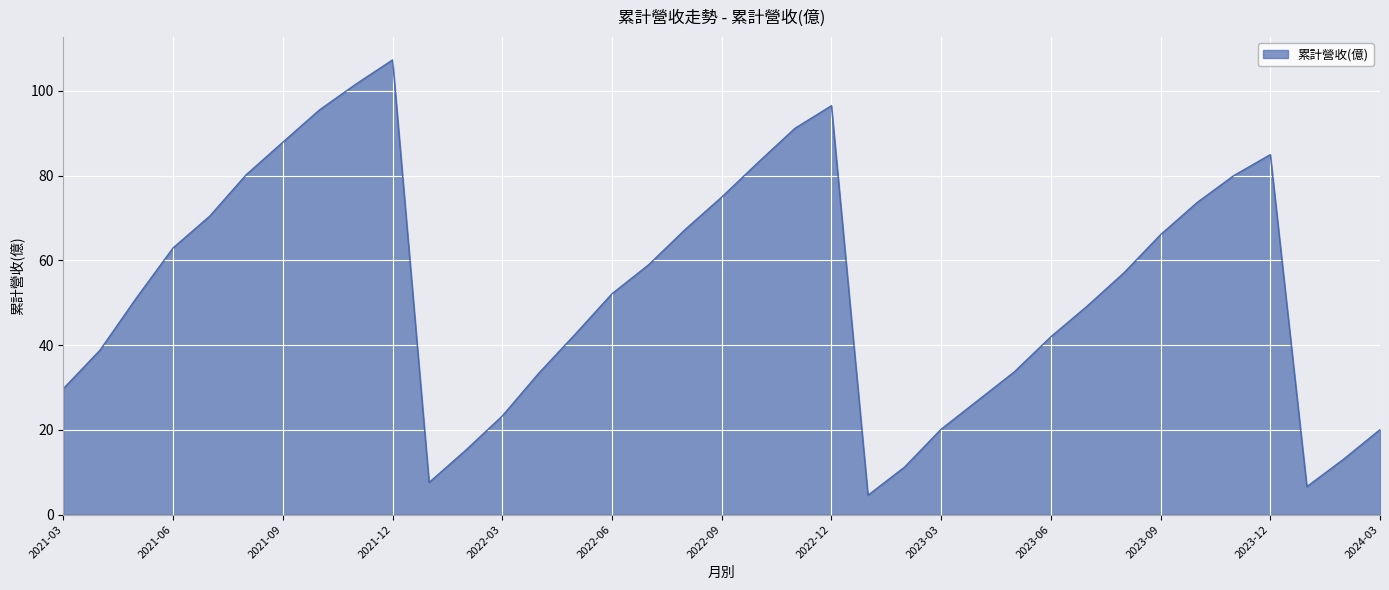

What is the minimum value shown in the chart?

4.6